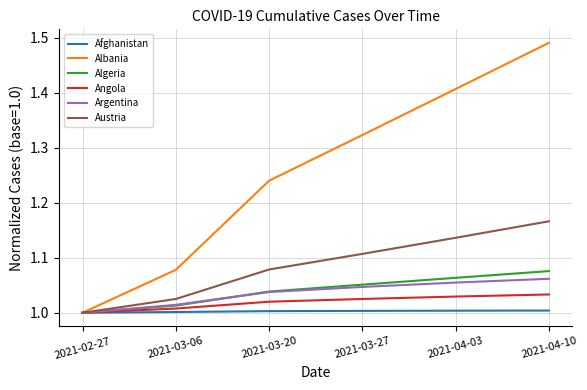

At which category is the sum across all series the highest?

2021-04-10